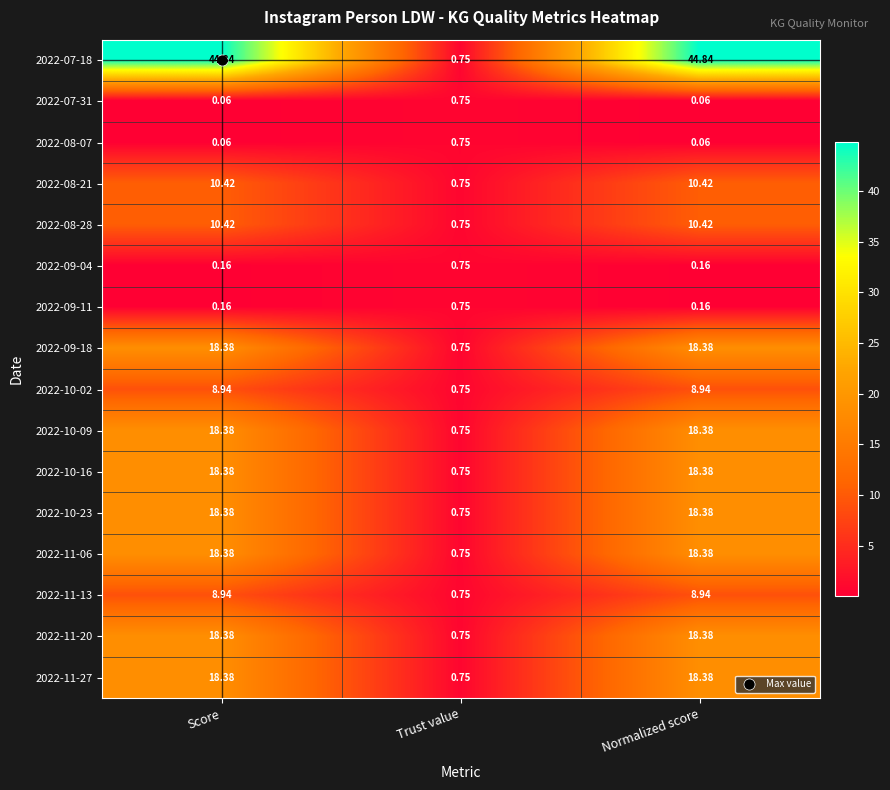

Where is 2022-08-28 nearest to the value 5?

Trust value